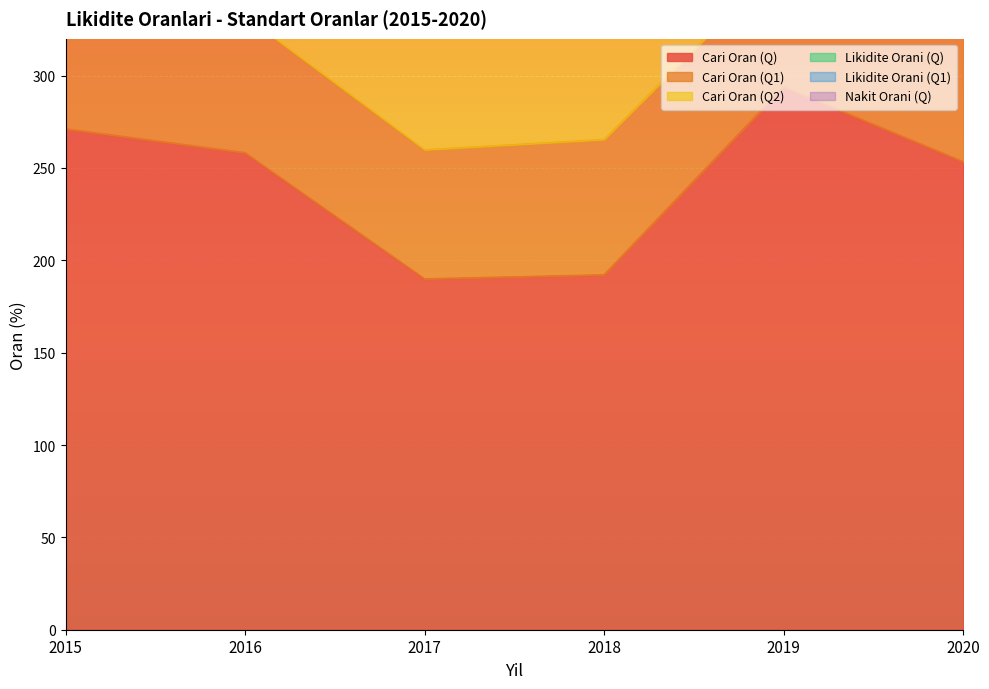

List the labels in order of Likidite Orani (Q) value, largest first.

2019, 2015, 2020, 2016, 2018, 2017